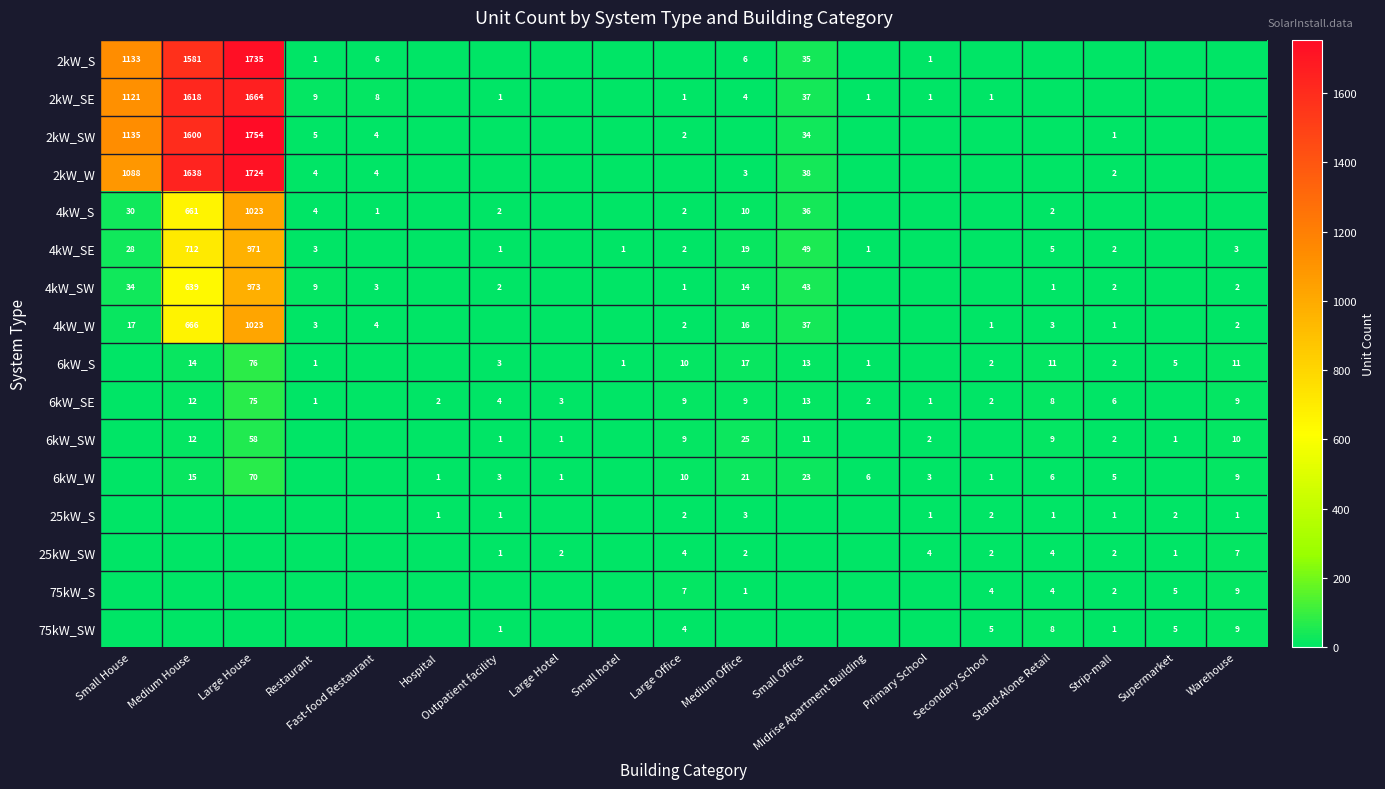

Which category has the highest value across all series?

Large House